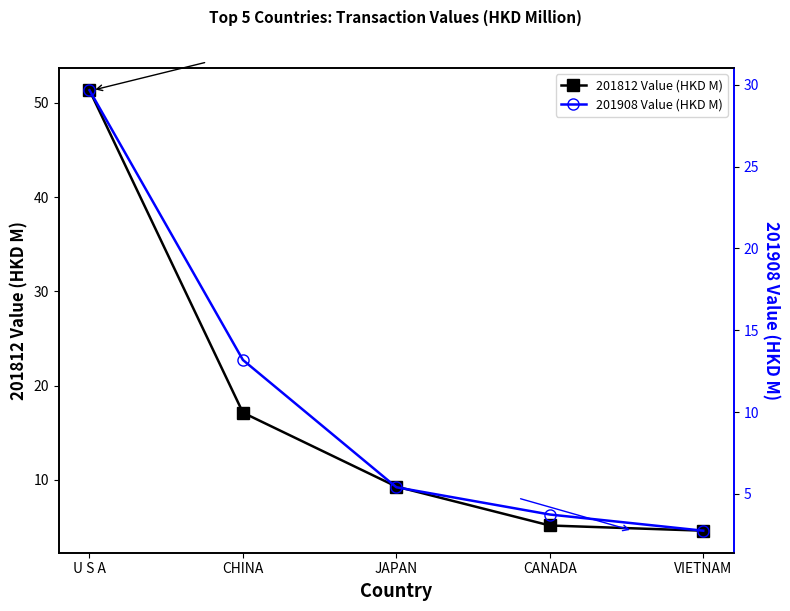

Is the value of 201908 Value (HKD M) at VIETNAM greater than the value of 201812 Value (HKD M) at U S A?

No